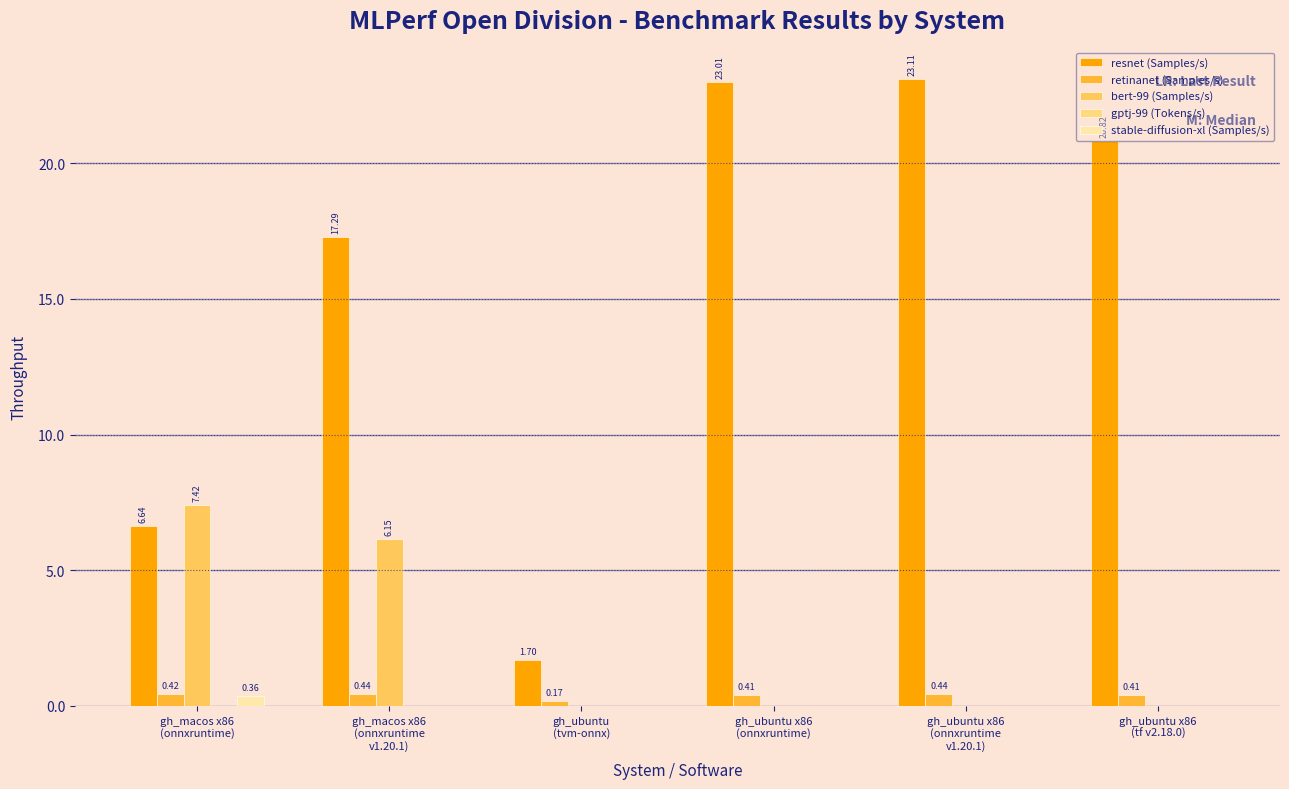

What is the sum of all bert-99 (Samples/s) values?

13.6